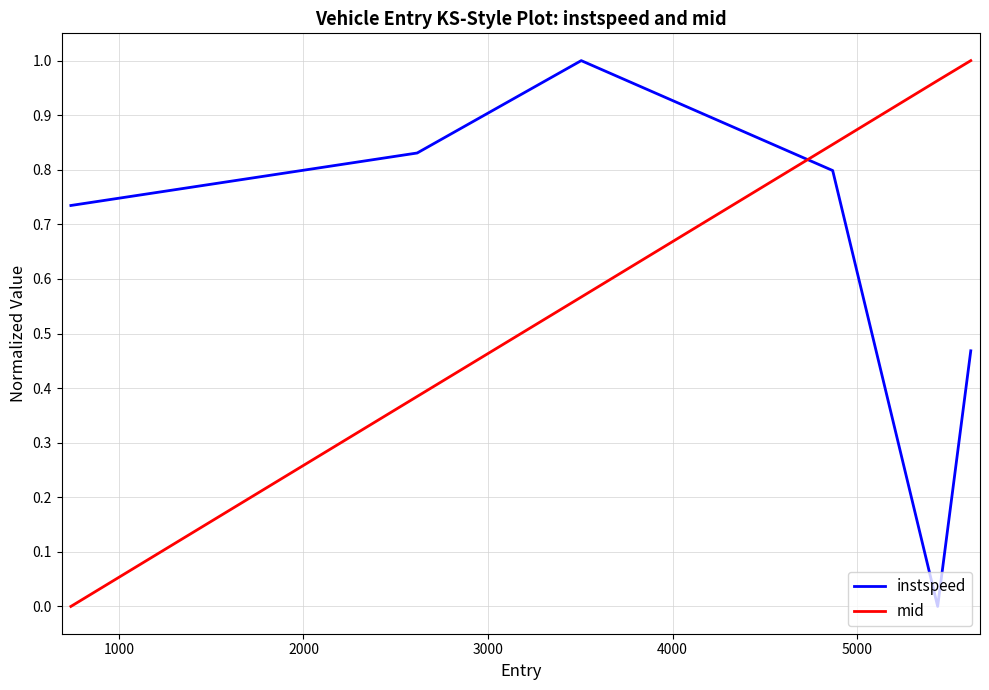

Rank the series by their average value, from highest to lowest.

instspeed, mid